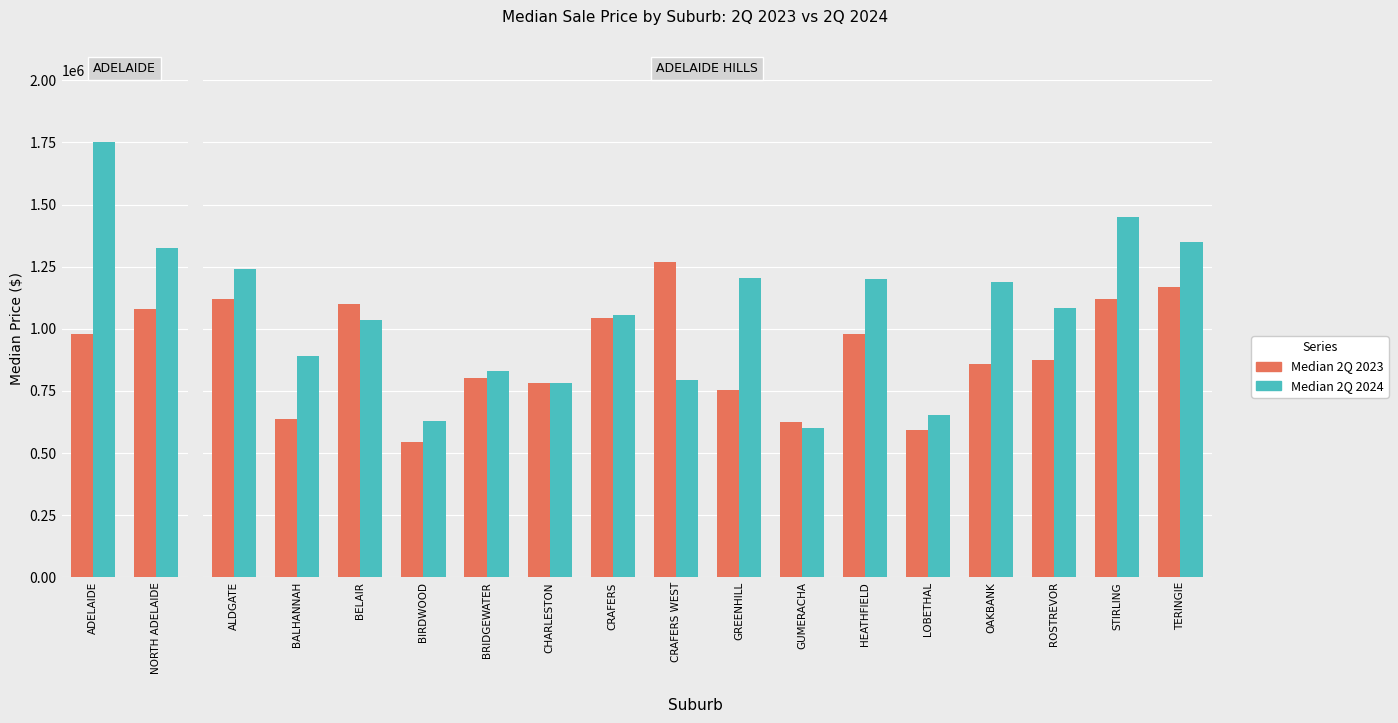

Between BRIDGEWATER and STIRLING, which series saw the biggest shift?

Median 2Q 2024